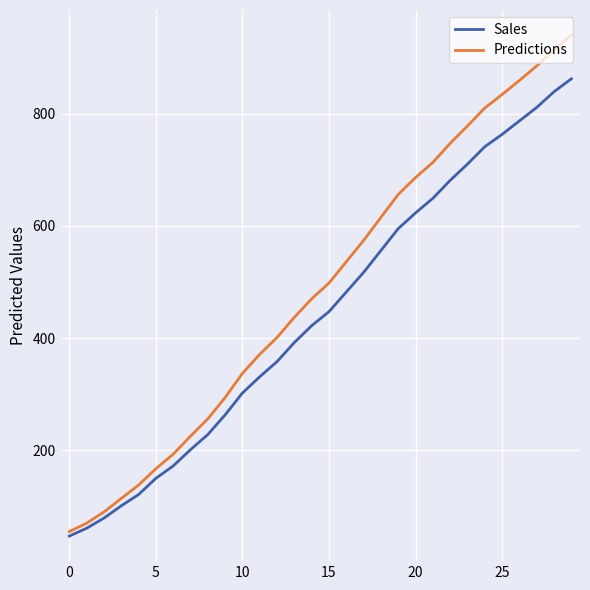

True or false: Predictions and Sales intersect in this chart.

False